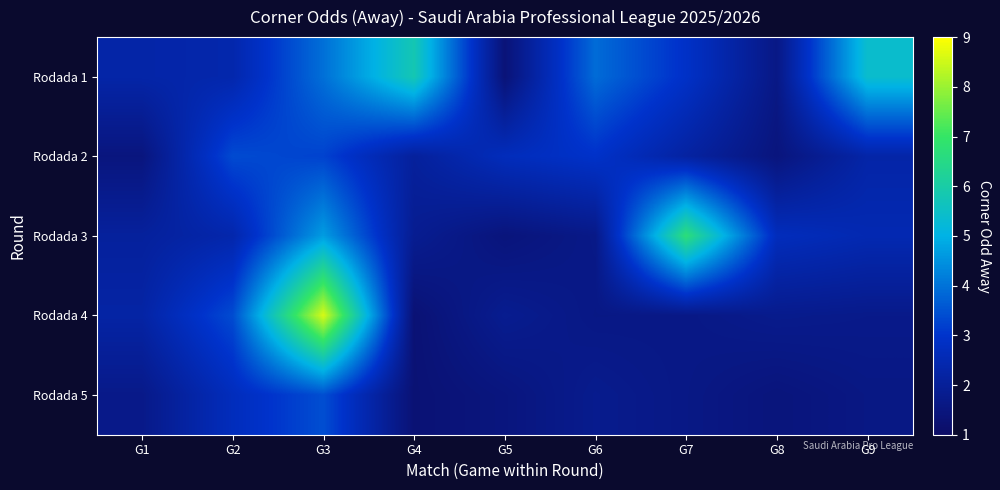

Which label corresponds to the largest value in the chart?

G3